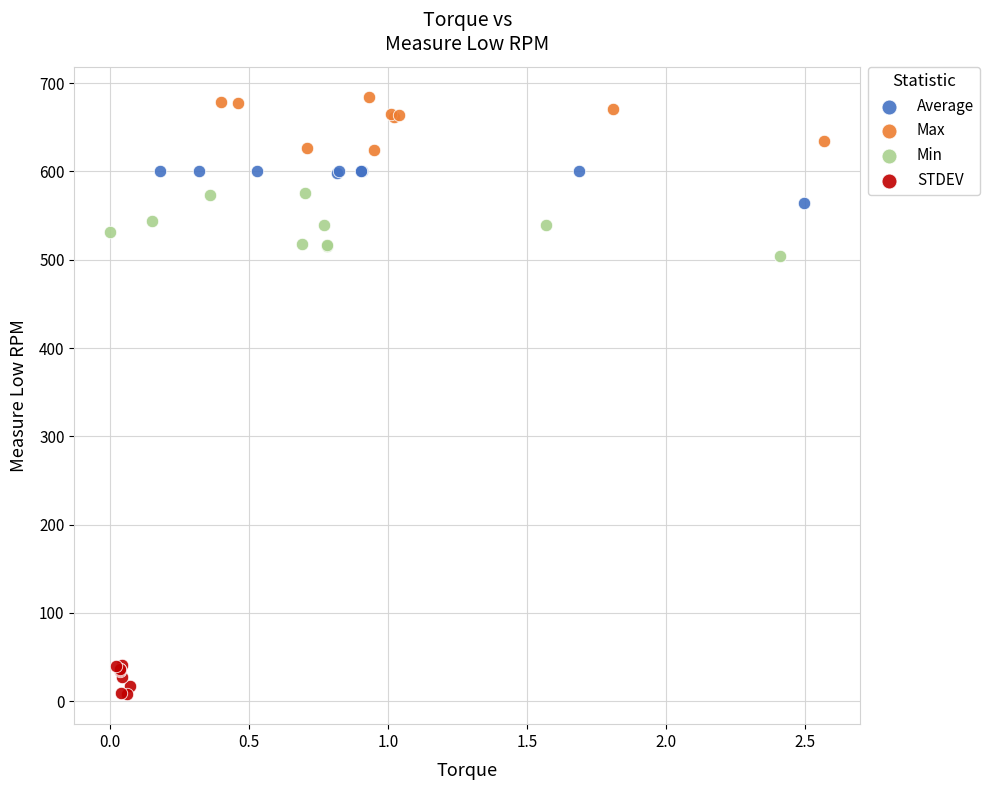

Which series contains the highest Y value?

Max